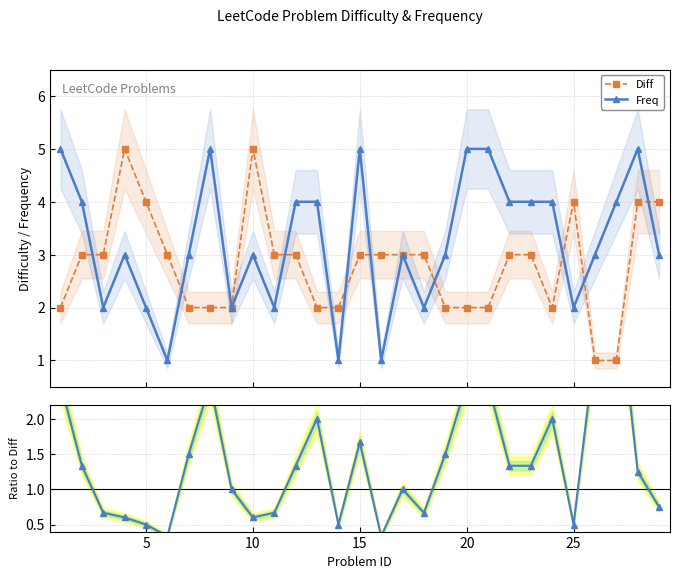

Rank the series by their maximum value, from highest to lowest.

Diff, Freq, Freq / Diff